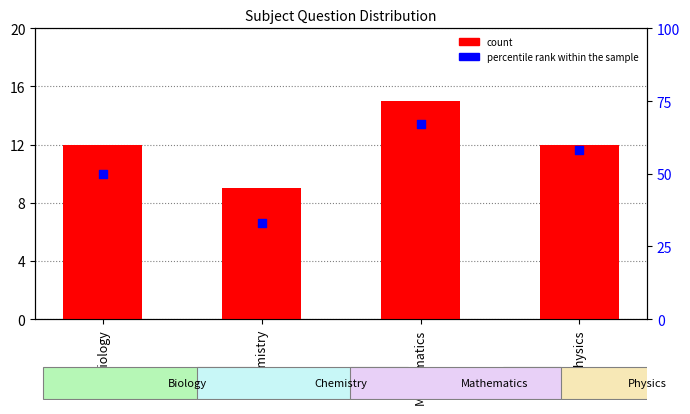

Which series reaches the maximum Y coordinate?

percentile rank within the sample